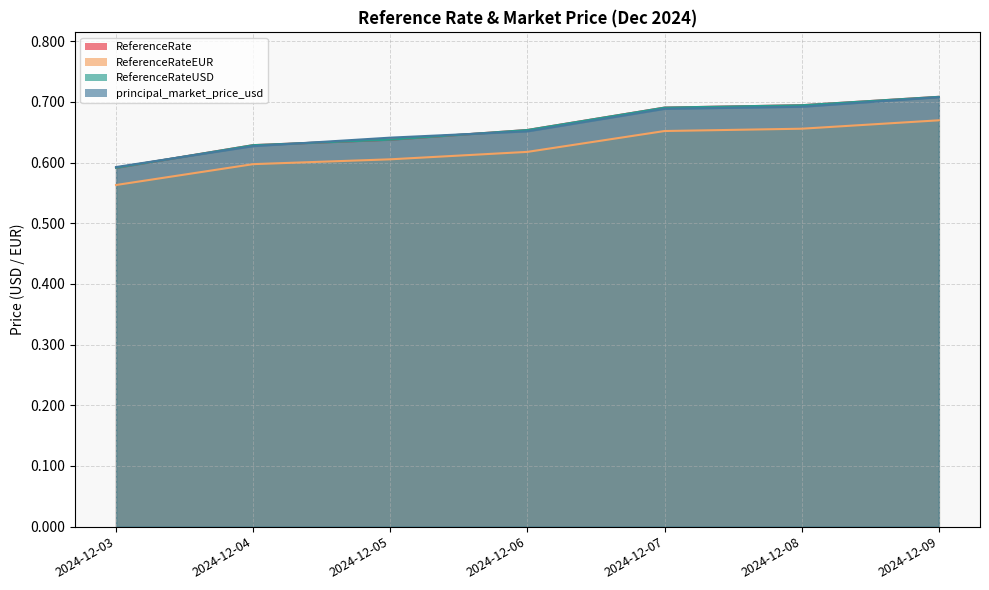

True or false: ReferenceRateEUR and principal_market_price_usd cross at least once.

False